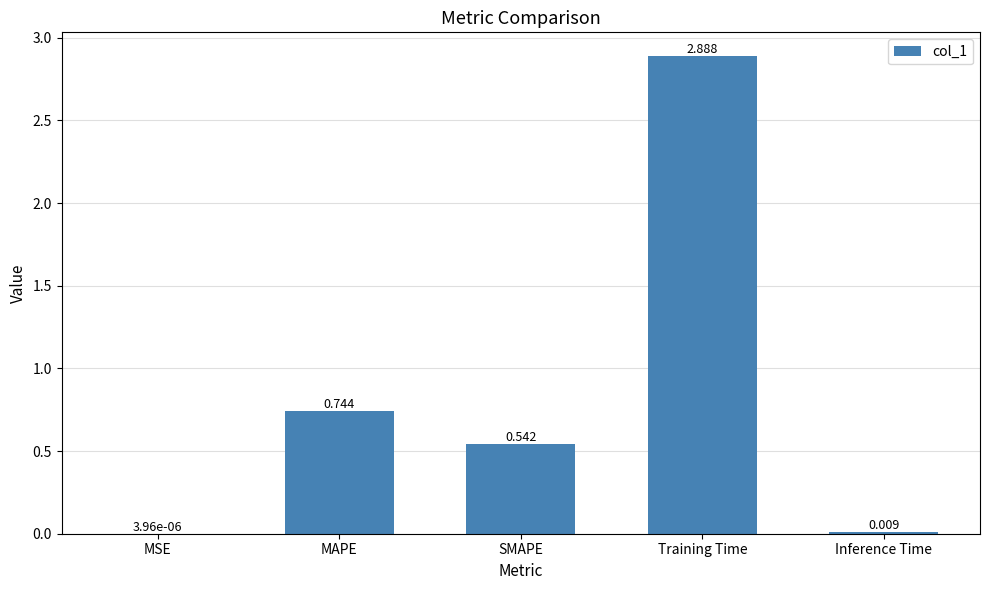

At which category does the chart reach its peak across all series?

Training Time